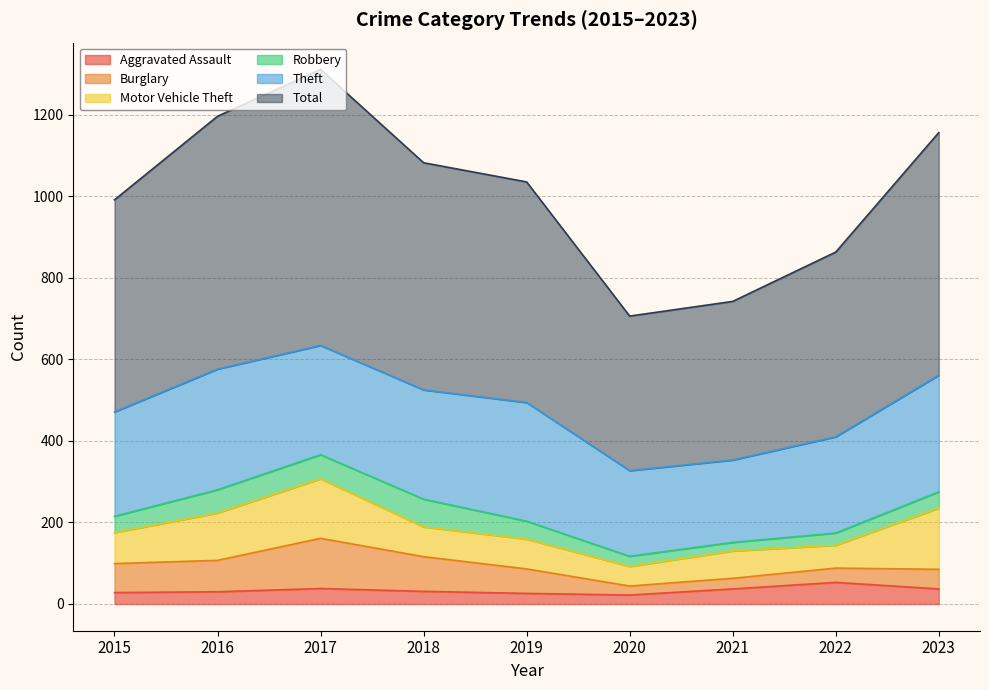

At 2017, list the series in order from smallest to largest.

Aggravated Assault, Robbery, Burglary, Motor Vehicle Theft, Theft, Total